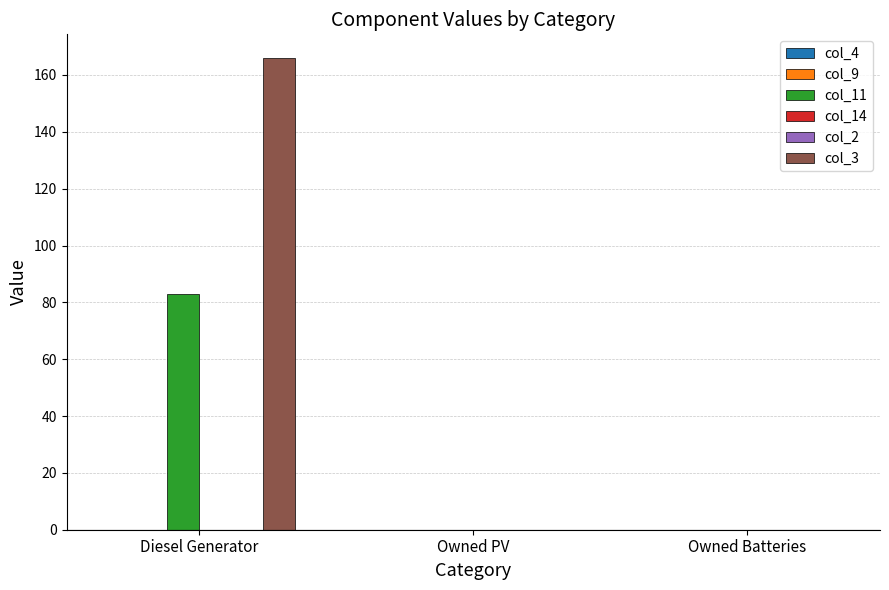

Reading left to right, list all the values displayed in this chart.

col_4: Diesel Generator=0	Owned PV=0	Owned Batteries=0
col_9: Diesel Generator=0	Owned PV=0	Owned Batteries=0
col_11: Diesel Generator=83	Owned PV=0	Owned Batteries=0
col_14: Diesel Generator=0	Owned PV=0	Owned Batteries=0
col_2: Diesel Generator=0	Owned PV=0	Owned Batteries=0
col_3: Diesel Generator=166	Owned PV=0	Owned Batteries=0